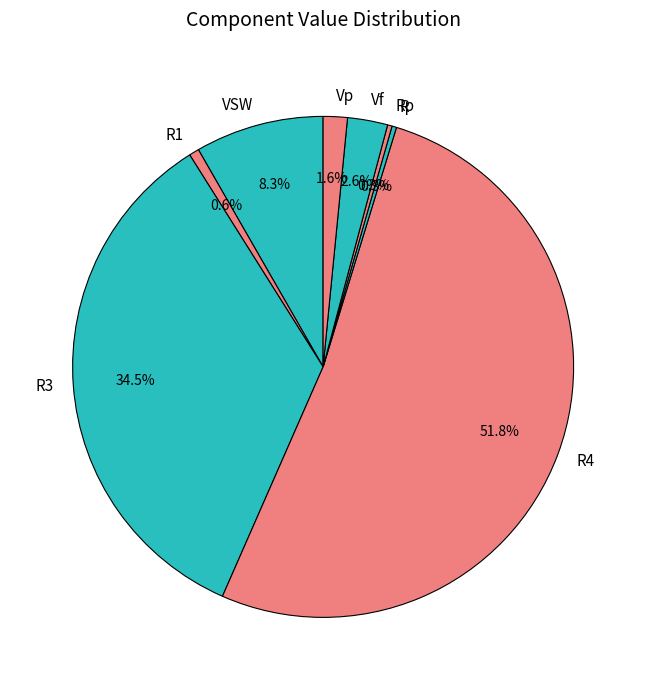

Which category accounts for the majority?

R4